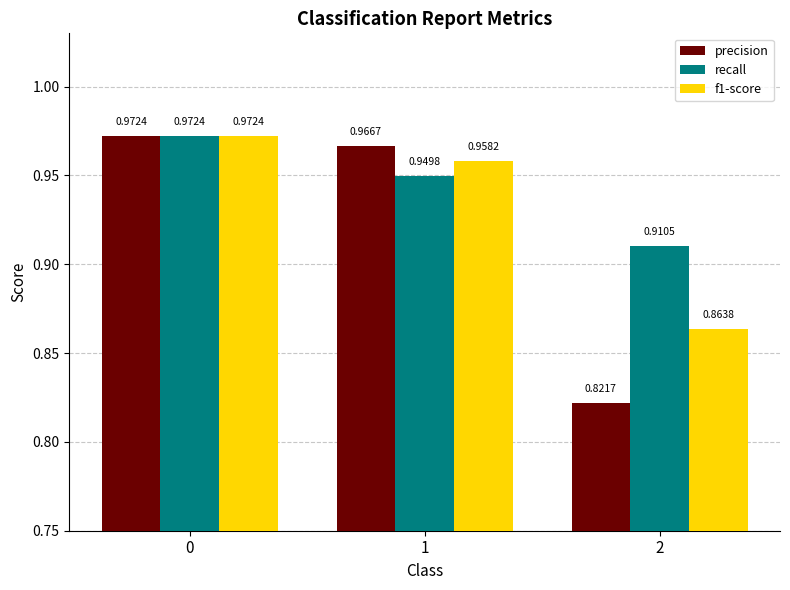

Rank the series by their average value, from lowest to highest.

precision, f1-score, recall